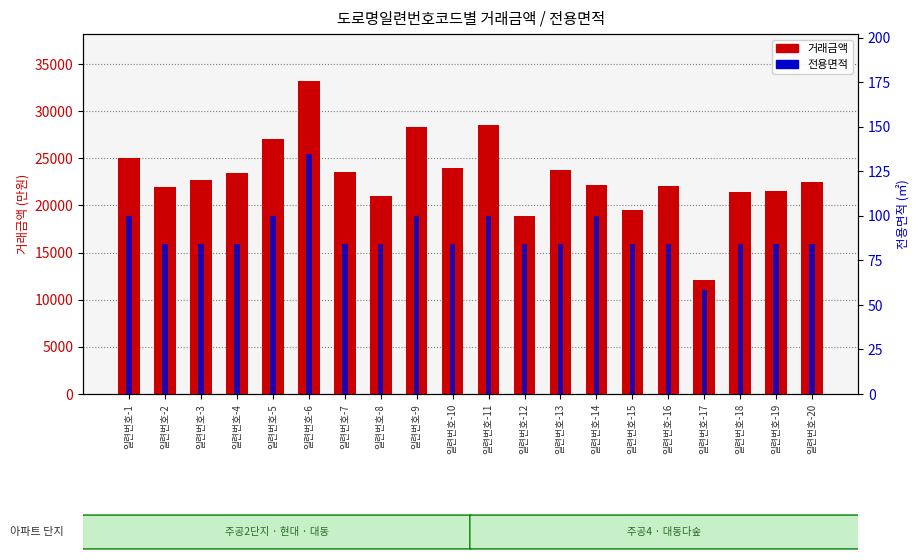

What is the value of the 거래금액 bar at the 11th from the left?

28500.0